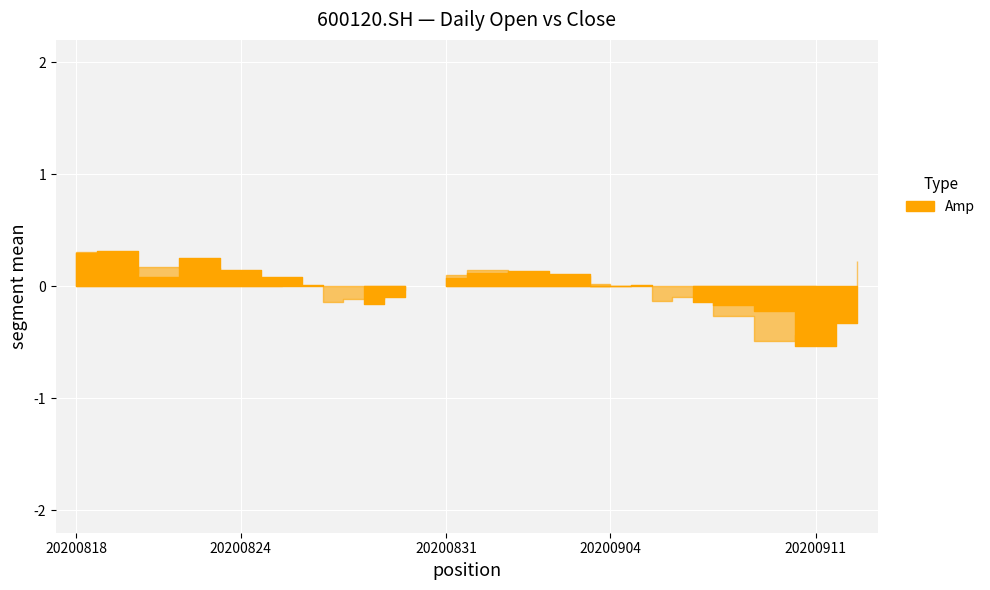

At which category does close reach its first local valley?

20200819